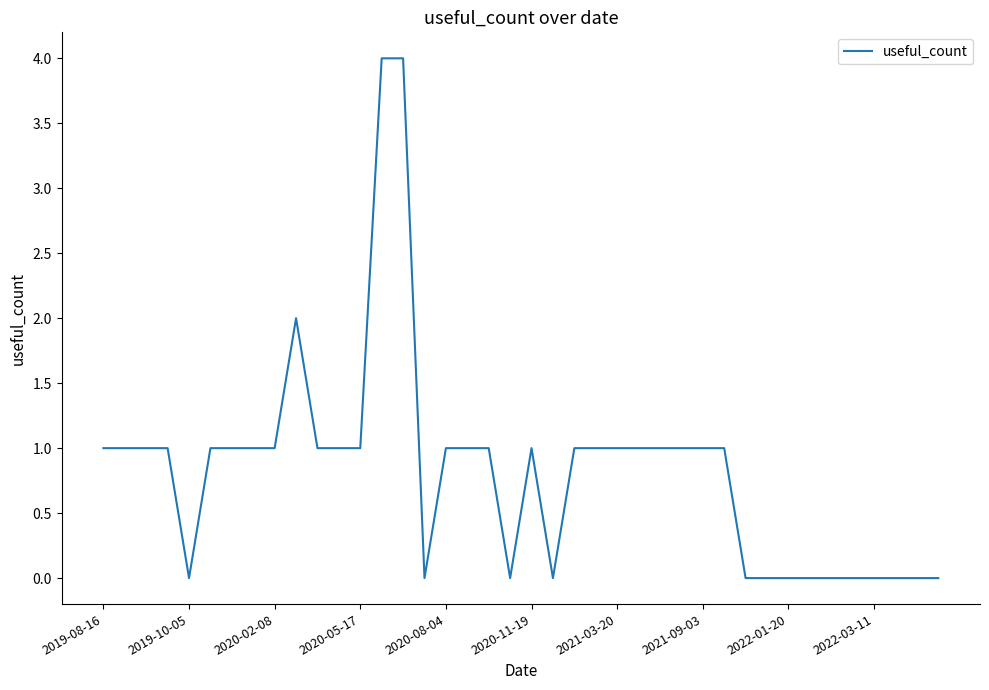

What is the difference between the maximum and minimum values?

4